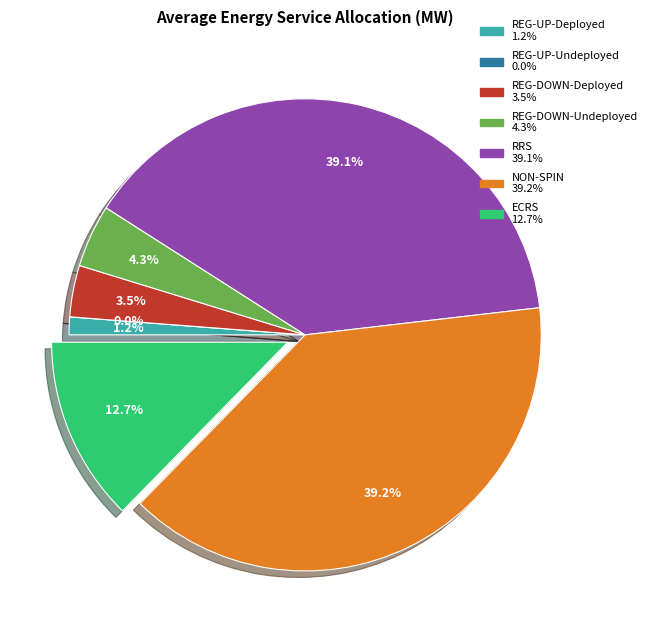

Do REG-DOWN-Undeployed and REG-UP-Undeployed together represent more than half of the pie?

No